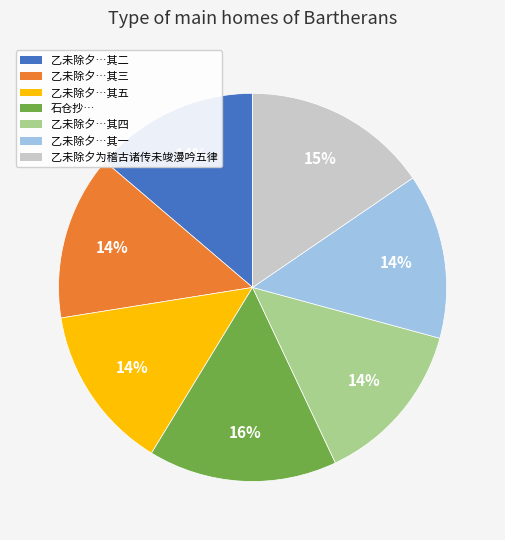

To the nearest percent, what is the difference between the largest and smallest slice percentages?

2%